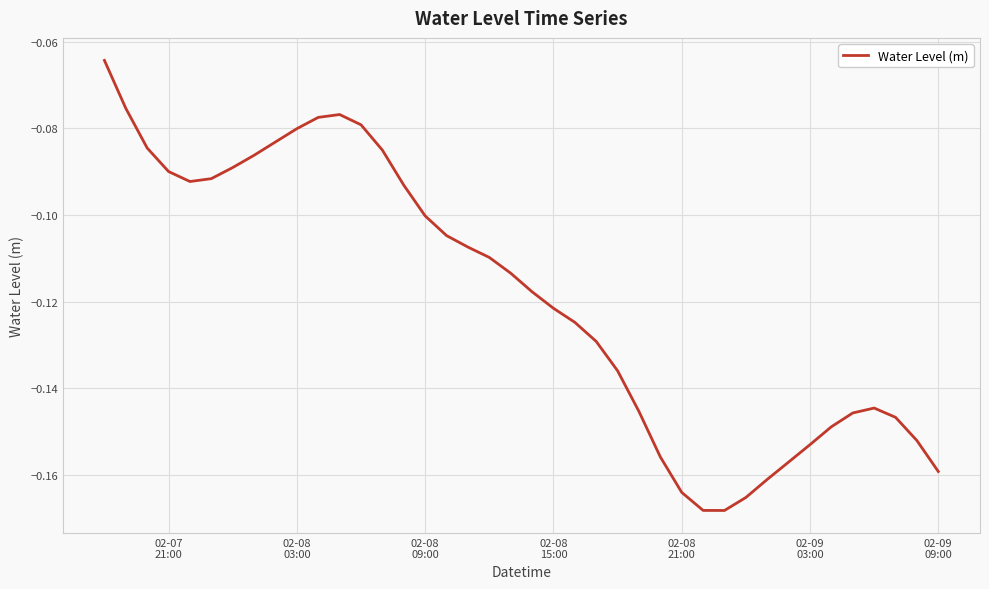

How many points are lower than both their immediate neighbors (excluding endpoints)?

2